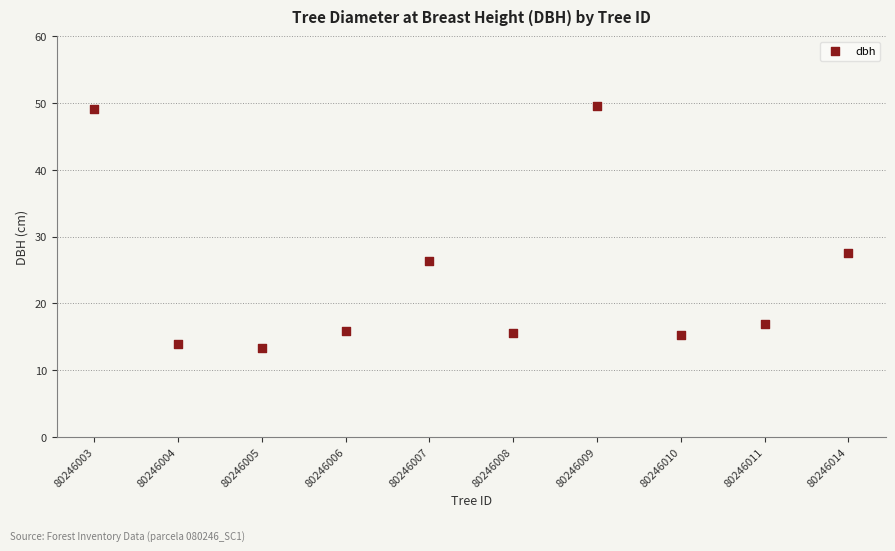

What is the range of Y values (max minus min)?

36.2